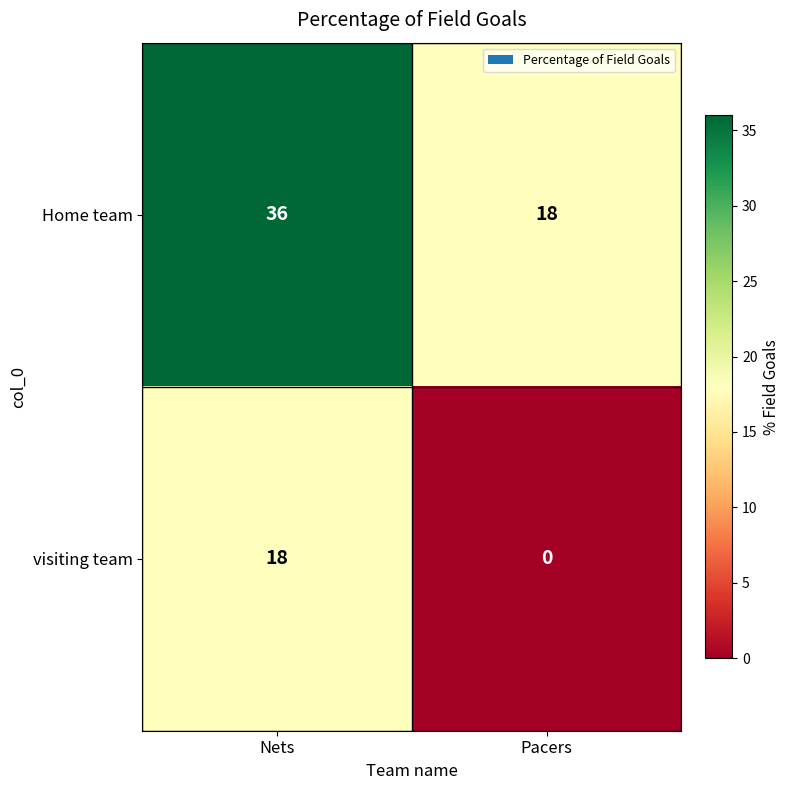

What is the spread (max minus min) of values at Pacers?

18